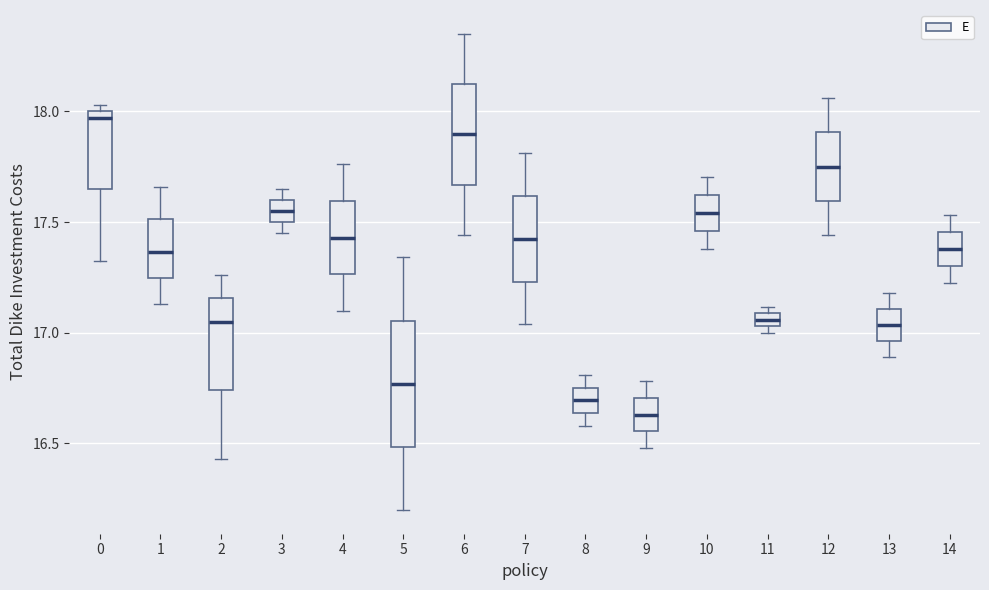

Which box has the lowest median line?

9